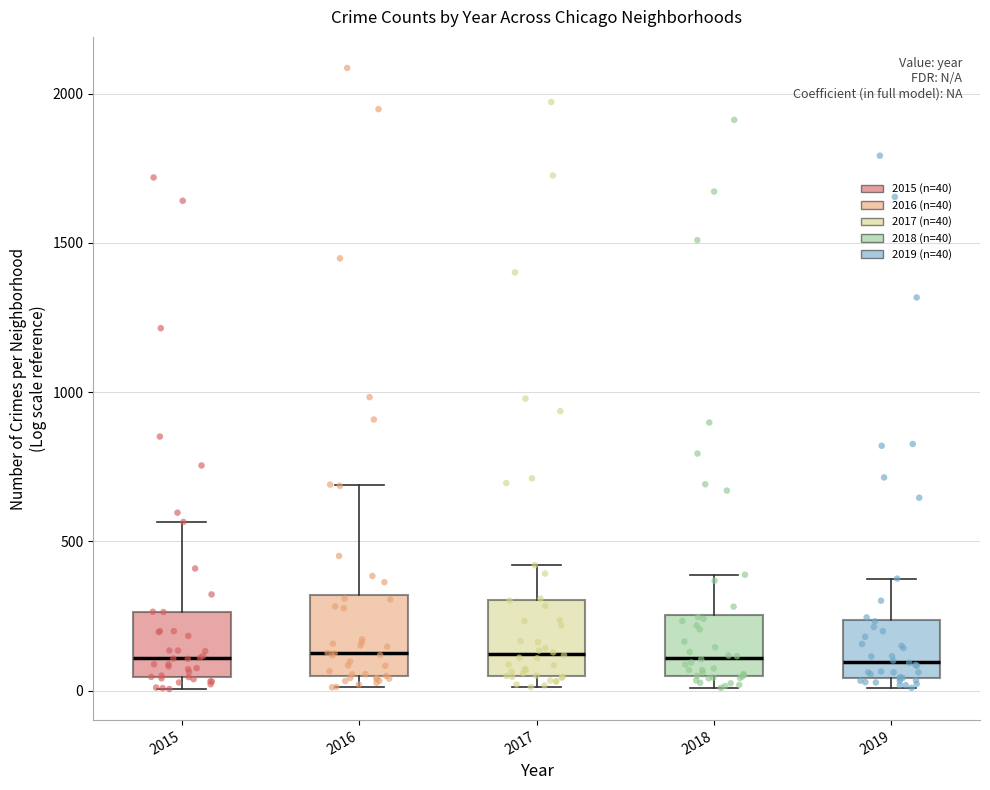

Where does the upper whisker of the box at x = 2018 end on the y-axis? The values are not printed on the chart, so give them approximately, as read against the axis.

400